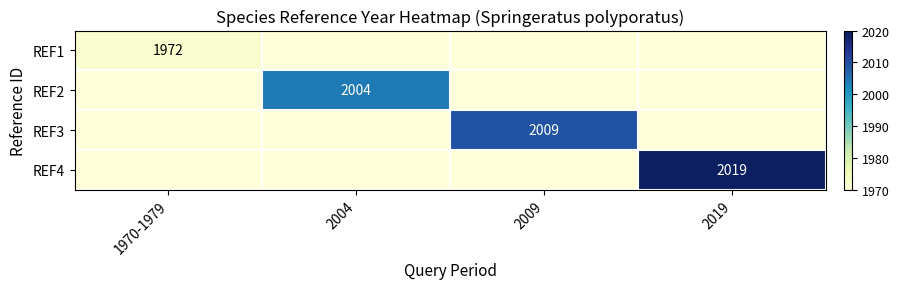

At which category is the sum across all series the highest?

2019